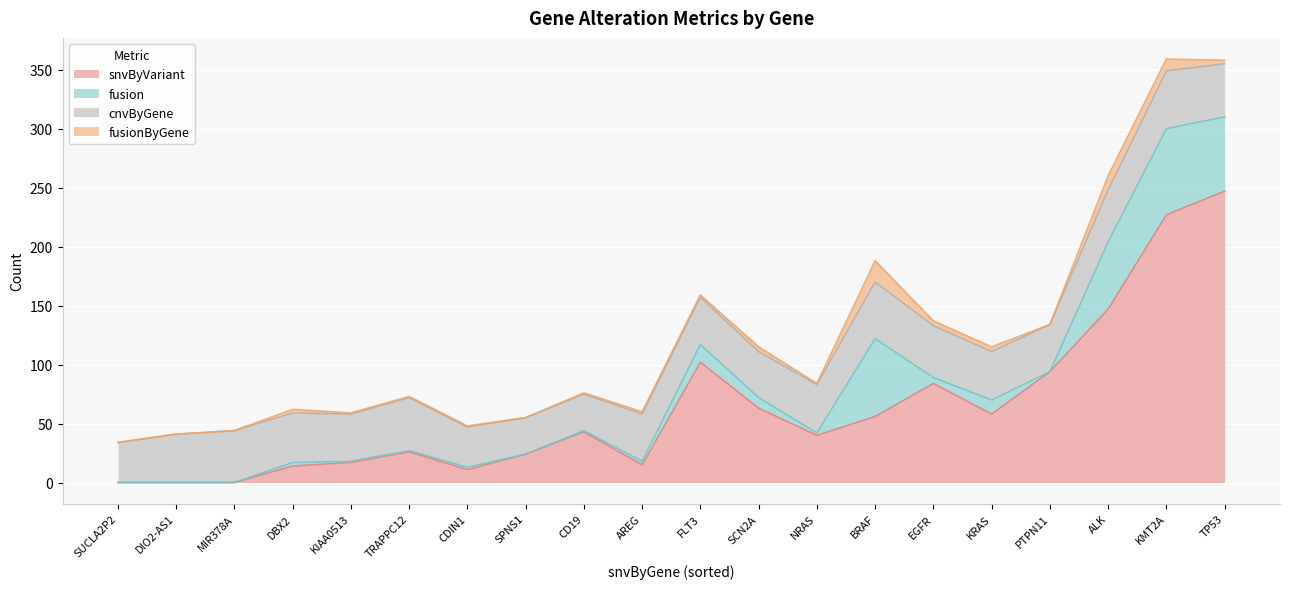

What is the difference between the second highest and minimum values in the fusion series?

66